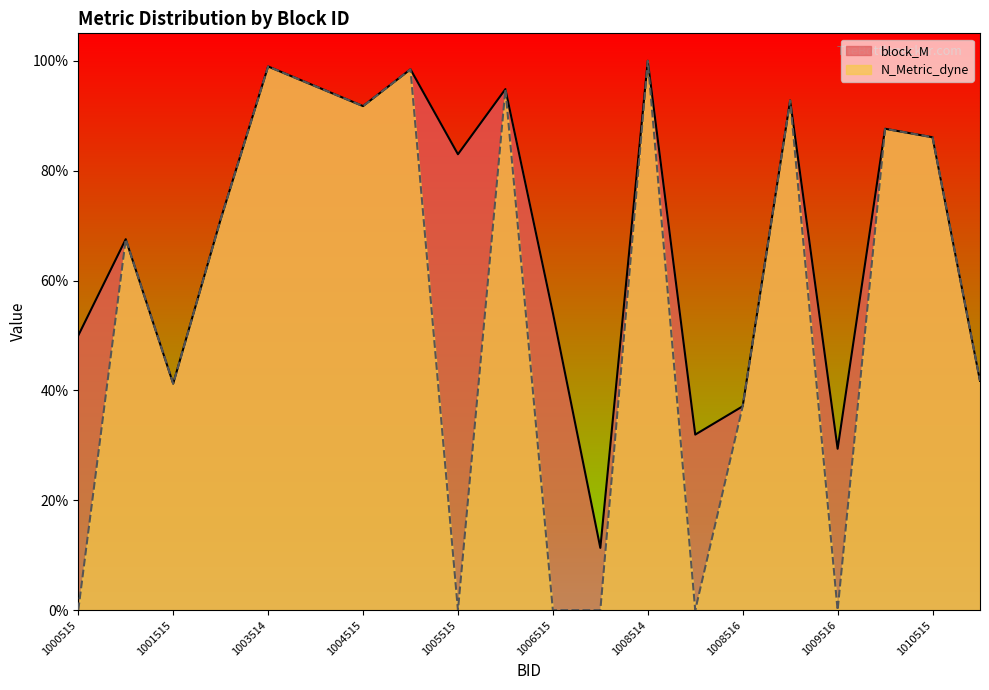

True or false: block_M and N_Metric_dyne_abs intersect in this chart.

False